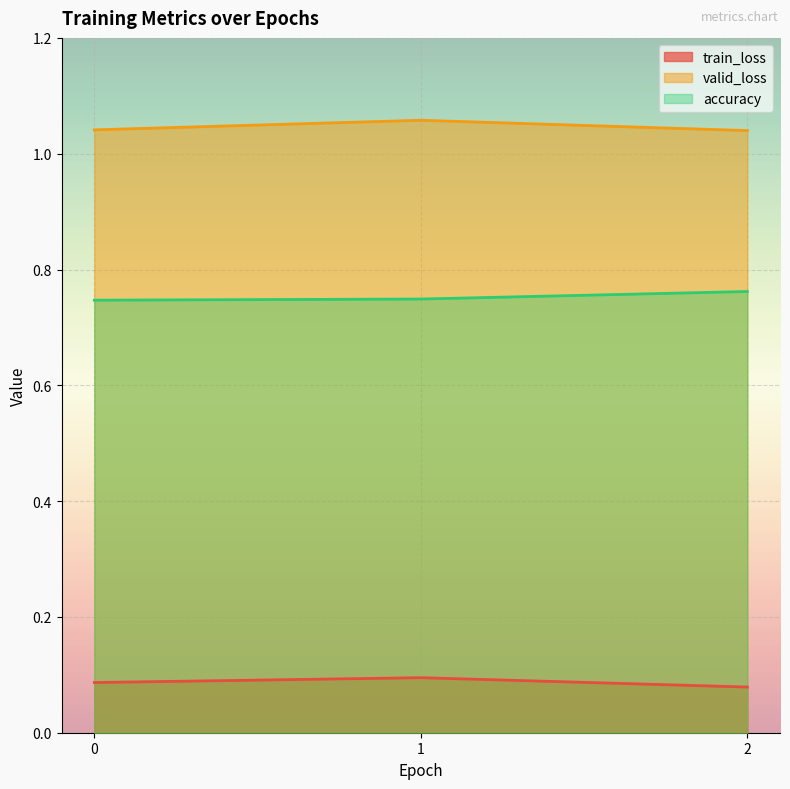

What is the average value of the valid_loss series?

1.0